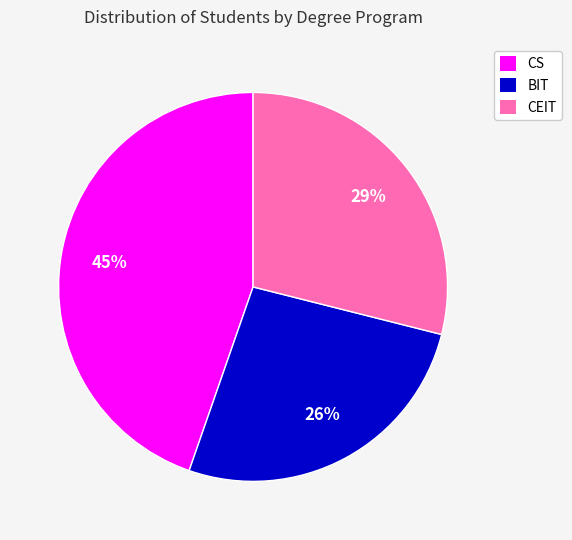

How many slices are in this pie chart?

3